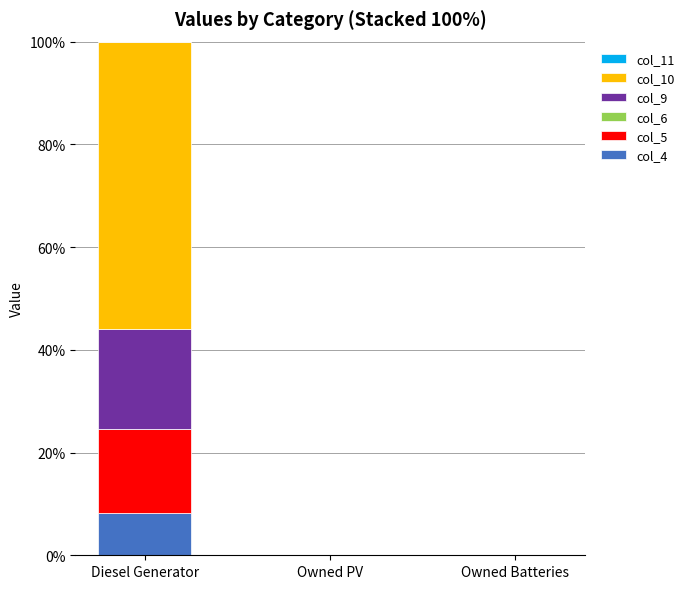

At which category is the sum across all series the highest?

Diesel Generator